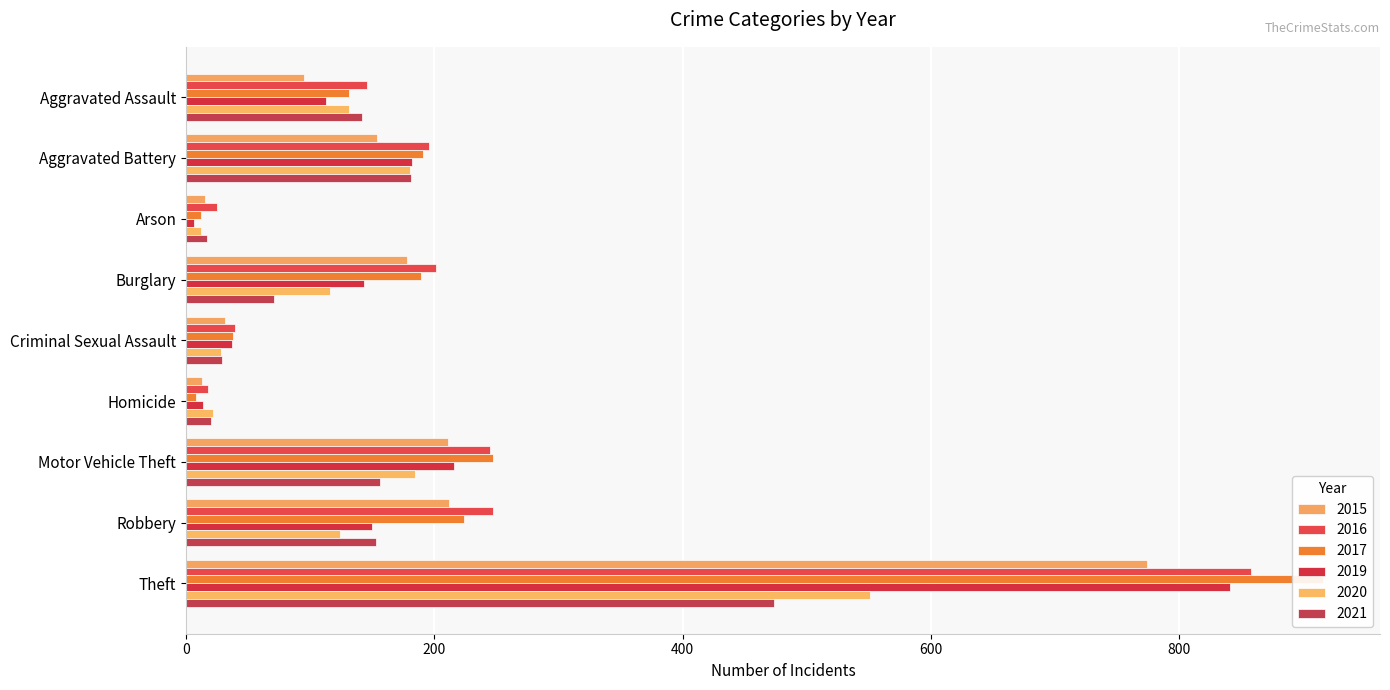

Reading left to right, extract all data points from this chart.

2015: 95	154	15	178	31	13	211	212	774
2016: 146	196	25	201	39	18	245	247	858
2017: 131	191	12	189	38	8	247	224	916
2019: 113	182	6	143	37	14	216	150	841
2020: 131	180	12	116	28	22	184	124	551
2021: 142	181	17	71	29	20	156	153	474